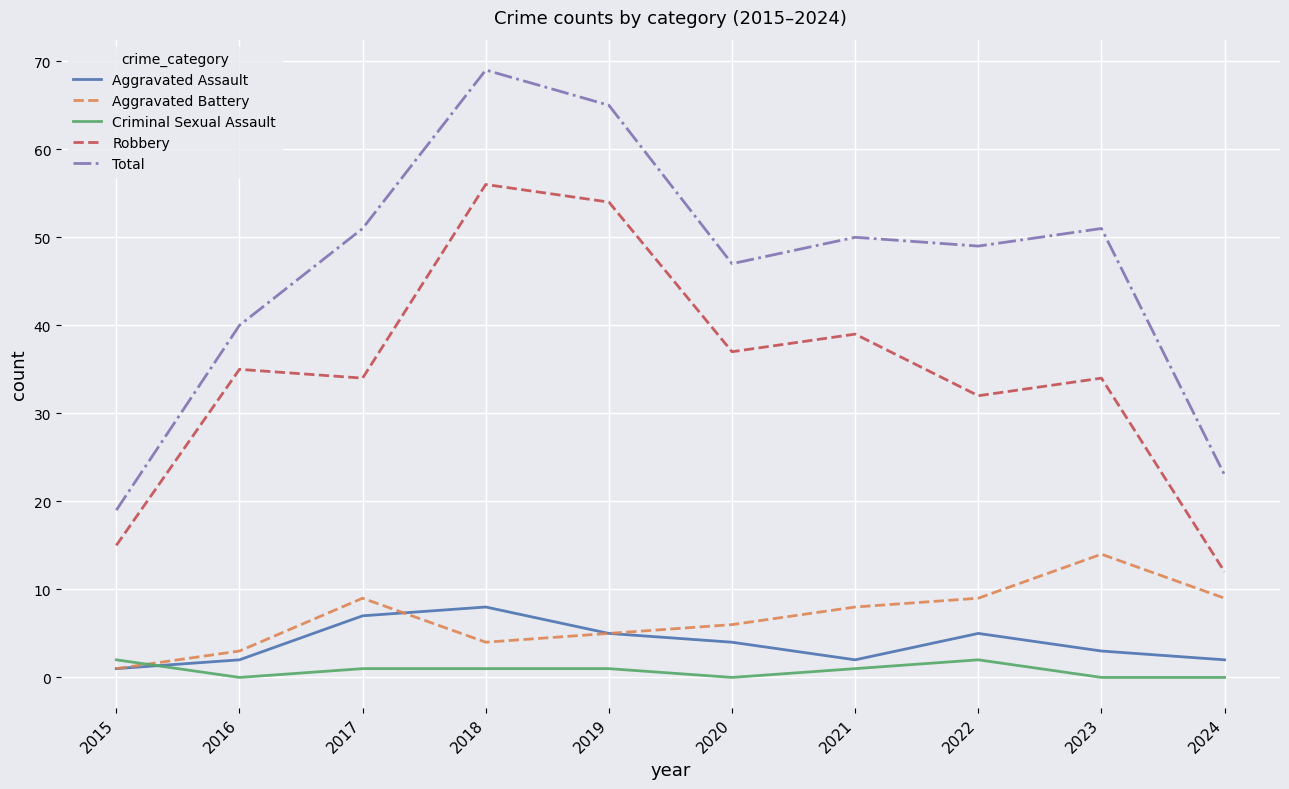

Which series has the widest spread of values?

Total